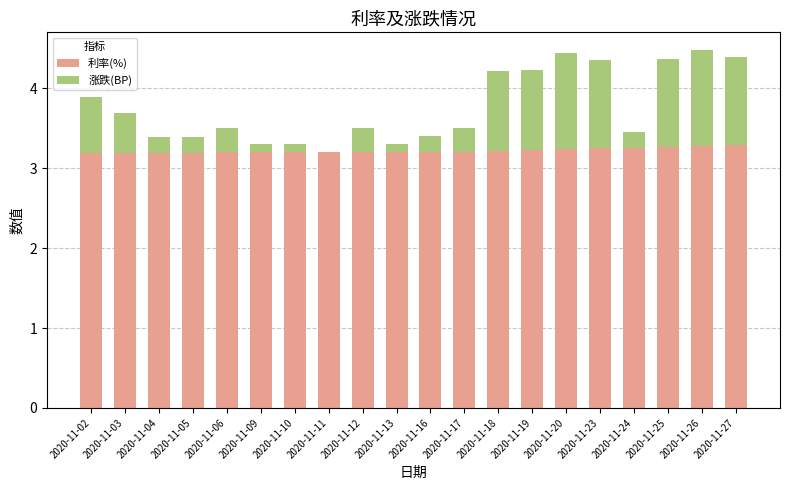

Is it true that 利率(%) equals 0.9 at 2020-11-11?

False